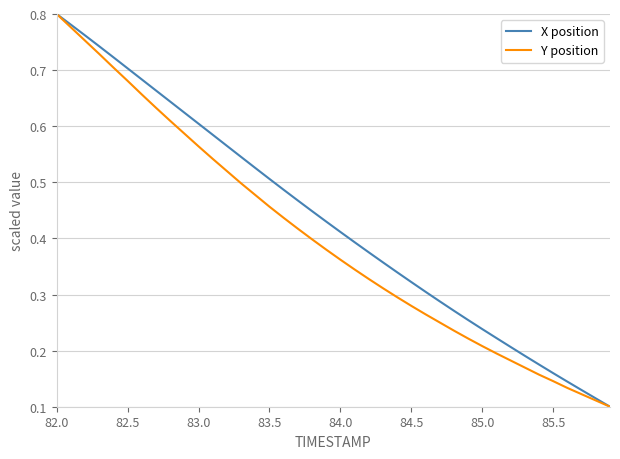

Rank the series by their average value, from highest to lowest.

X position, Y position